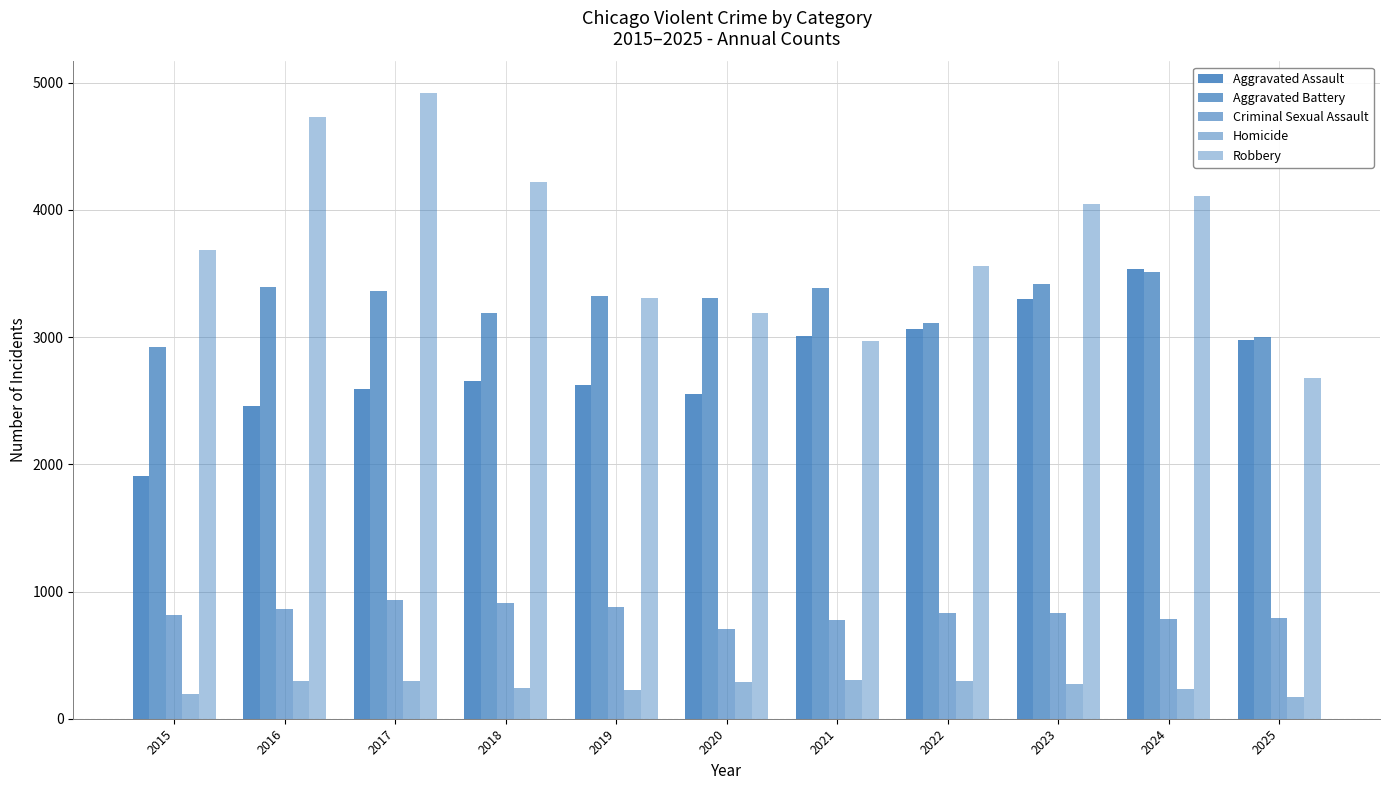

List the labels in order of Homicide value, largest first.

2021, 2016, 2017, 2022, 2020, 2023, 2018, 2024, 2019, 2015, 2025